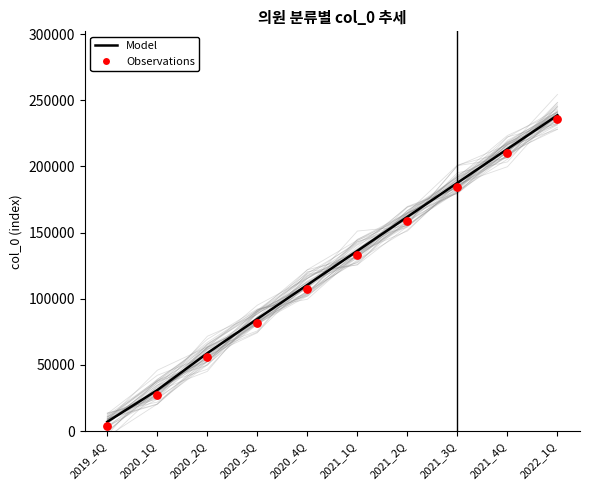

Which series has the largest total across all categories?

Model